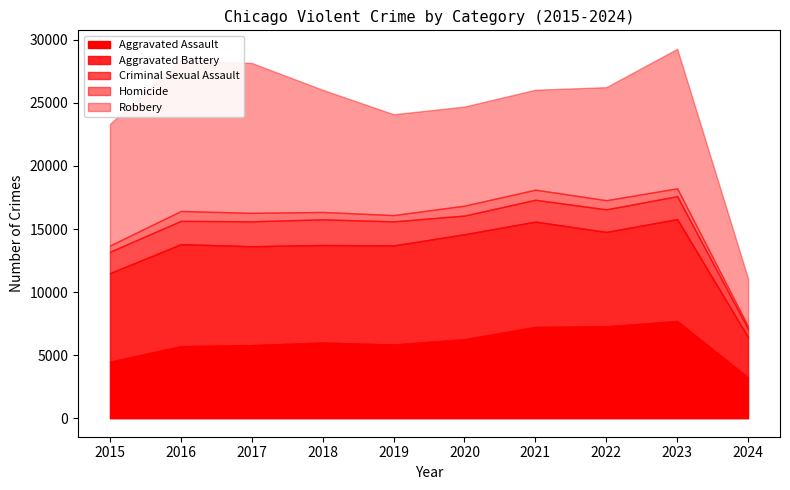

What is the difference between the maximum and minimum values in the Homicide series?

593